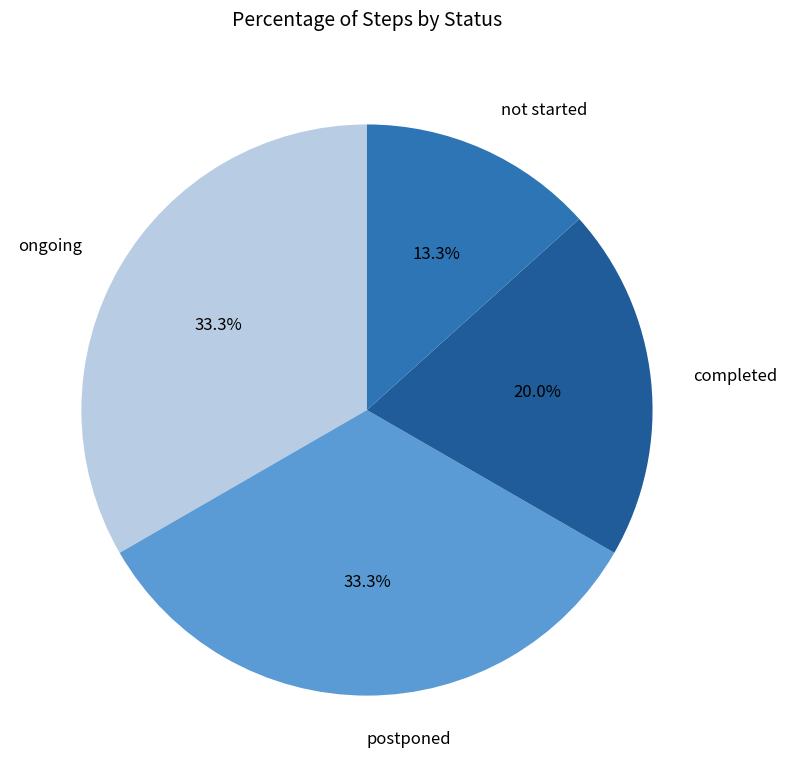

Which has a higher value, completed or not started?

completed